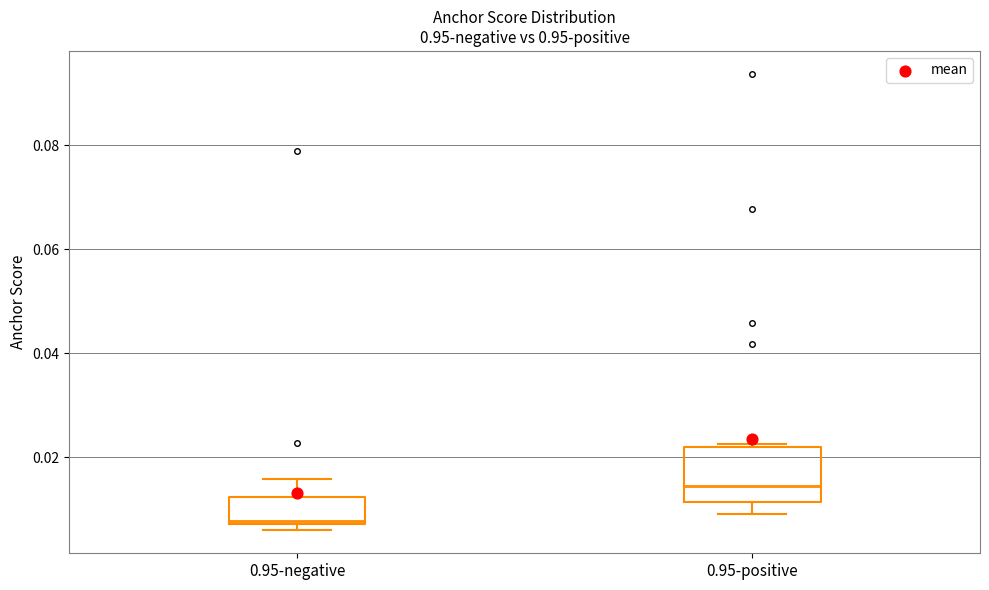

Reading left to right, read every box against the y-axis: the position of its median line, the range the box covers, and the ends of its whiskers. The values are not printed on the chart, so give them approximately, as read against the axis.

0.95-negative: median 0.008 (just above the box's lower edge), box 0.008 to 0.012, whiskers 0.006 to 0.016
0.95-positive: median 0.014, box 0.012 to 0.022, whiskers 0.010 to 0.022